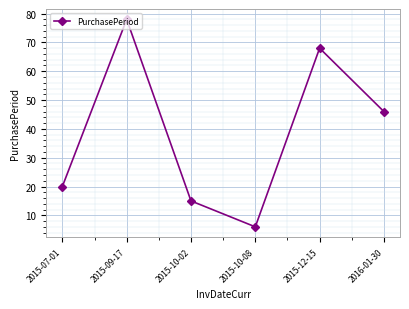

Reading left to right, list all the values displayed in this chart.

20	78	15	6	68	46